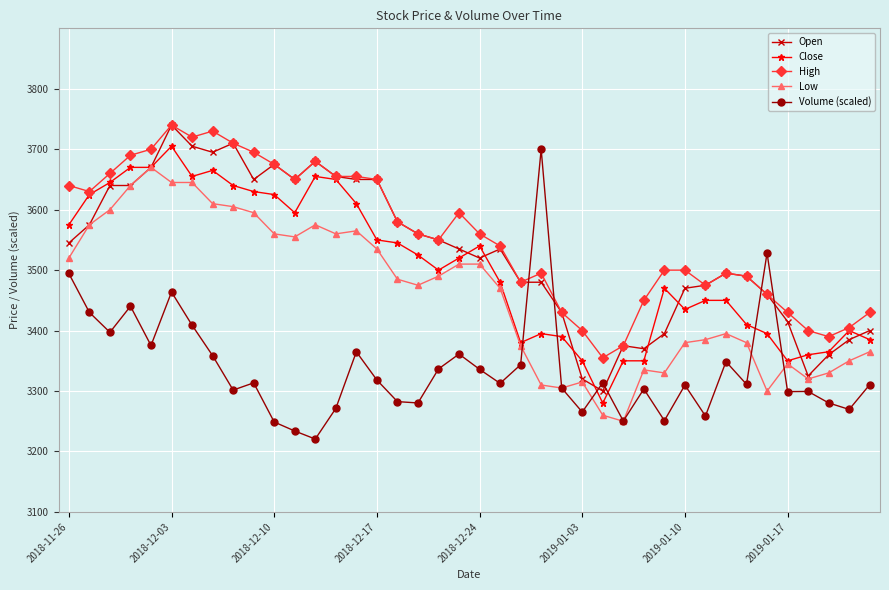

Which series has the largest total across all categories?

High